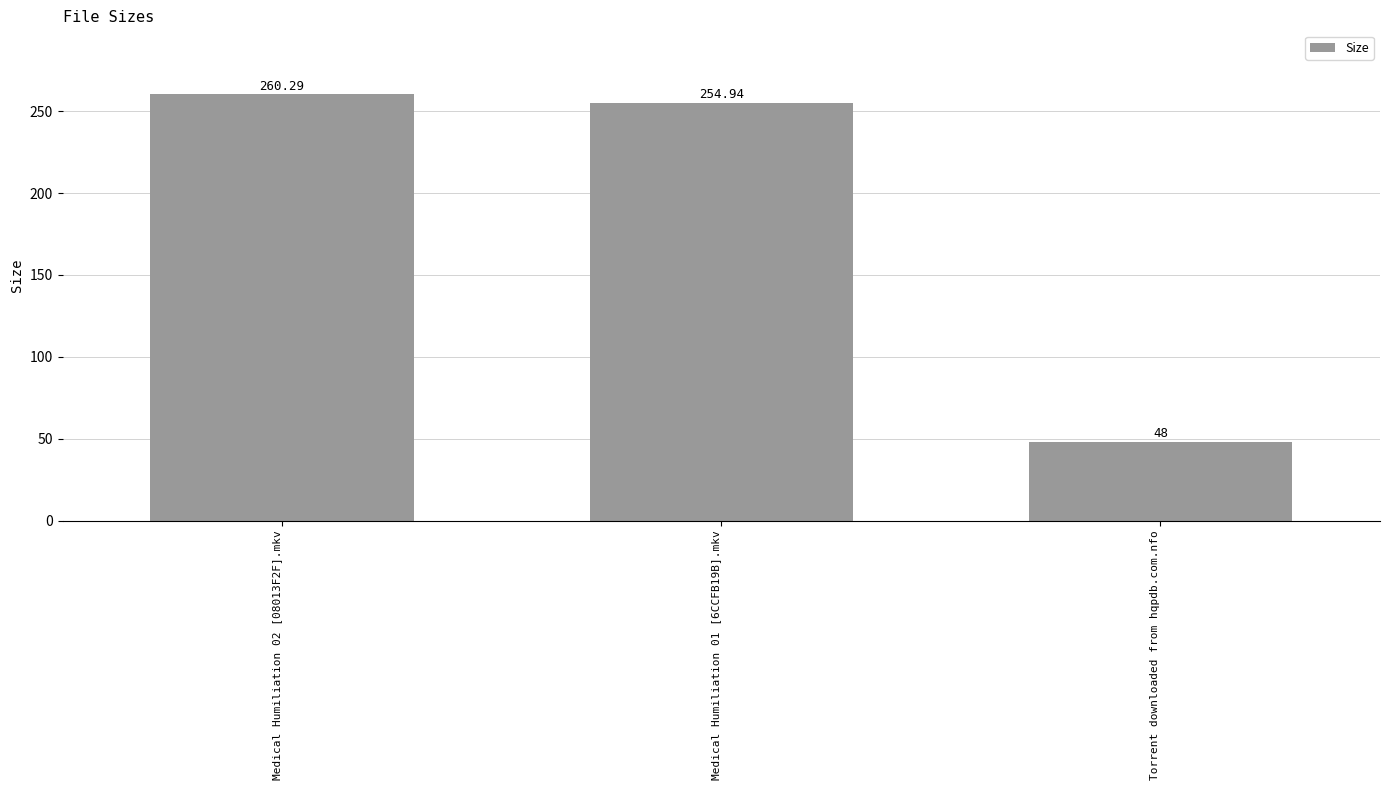

Reading right to left, what are all the values shown in this chart?

Torrent downloaded from hqpdb.com.nfo=48.0	Medical Humiliation 01 [6CCFB19B].mkv=254.9	Medical Humiliation 02 [08013F2F].mkv=260.3